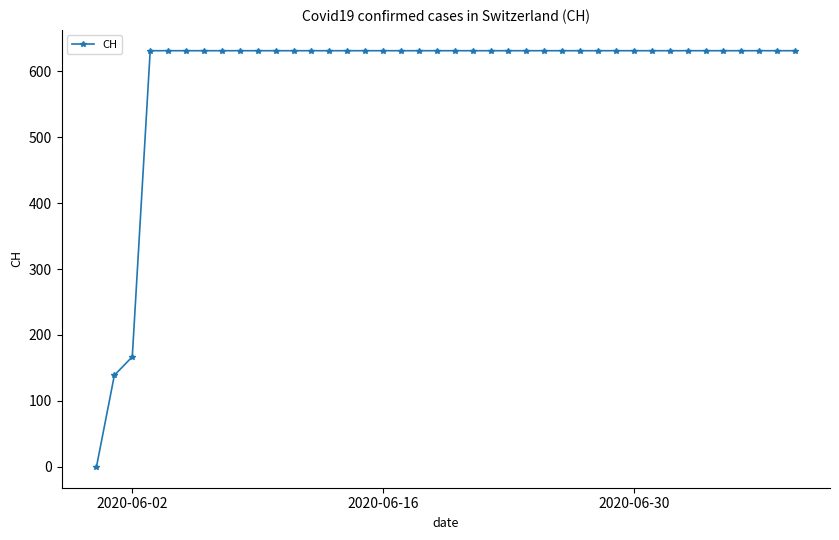

What is the difference between the second highest and second lowest values?

492